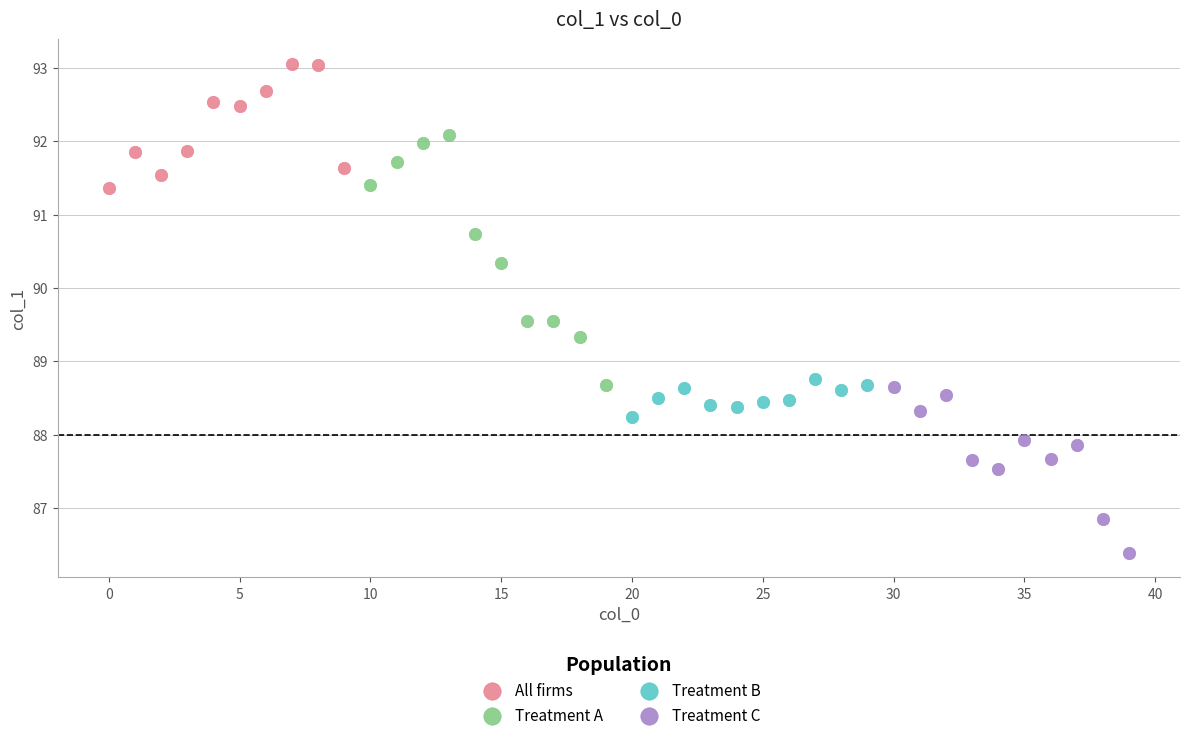

Which series contains the highest Y value?

All firms